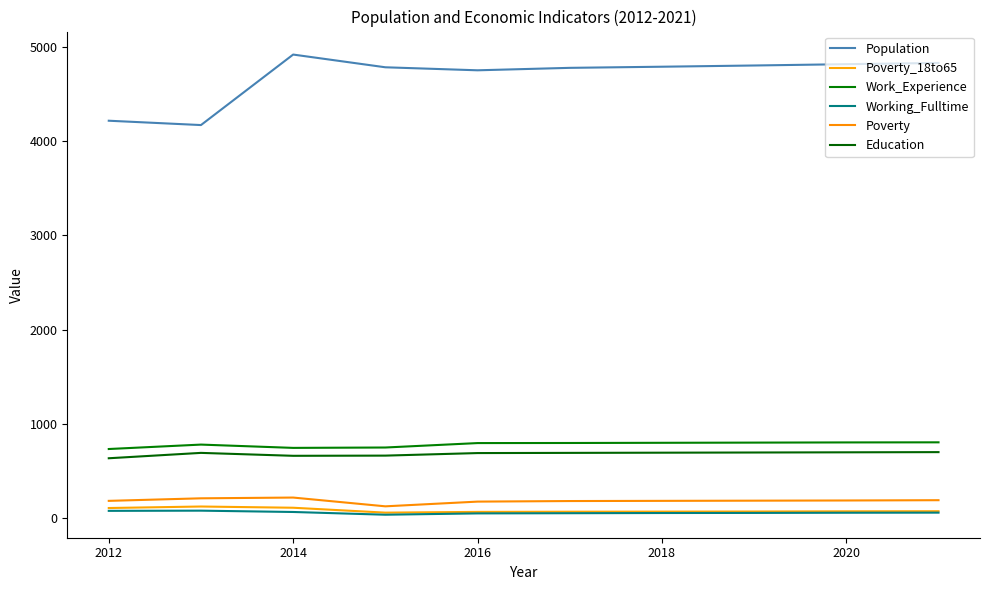

True or false: Poverty_18to65 and Poverty intersect in this chart.

False